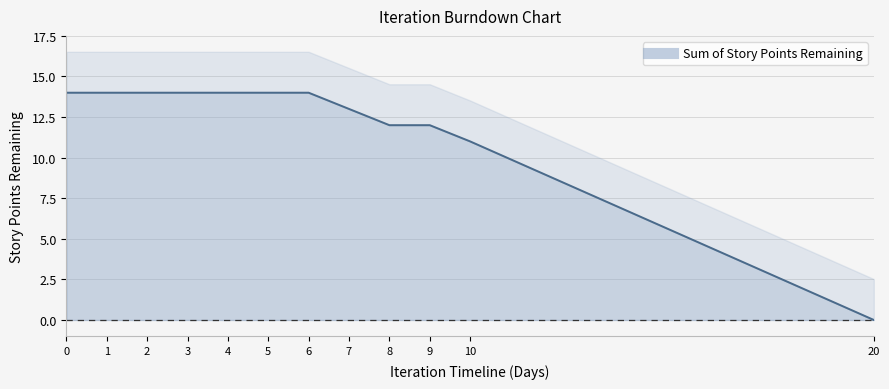

At which category does the chart reach its minimum across all series?

20